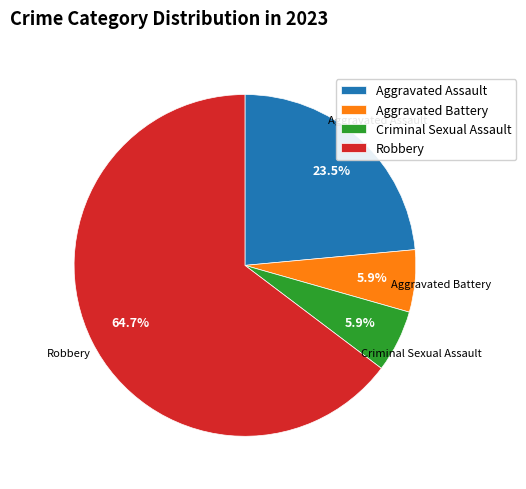

To the nearest percent, what is the combined percentage of Aggravated Battery and Aggravated Assault?

29%